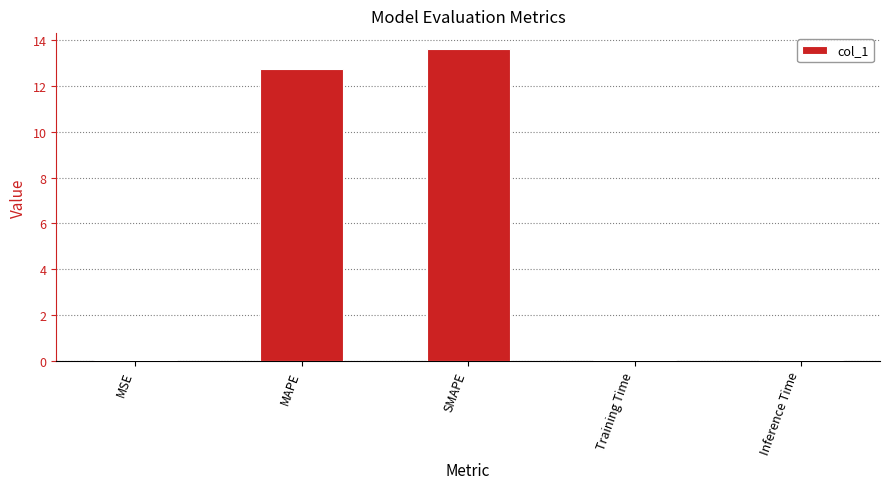

Which label corresponds to the largest value in the chart?

SMAPE